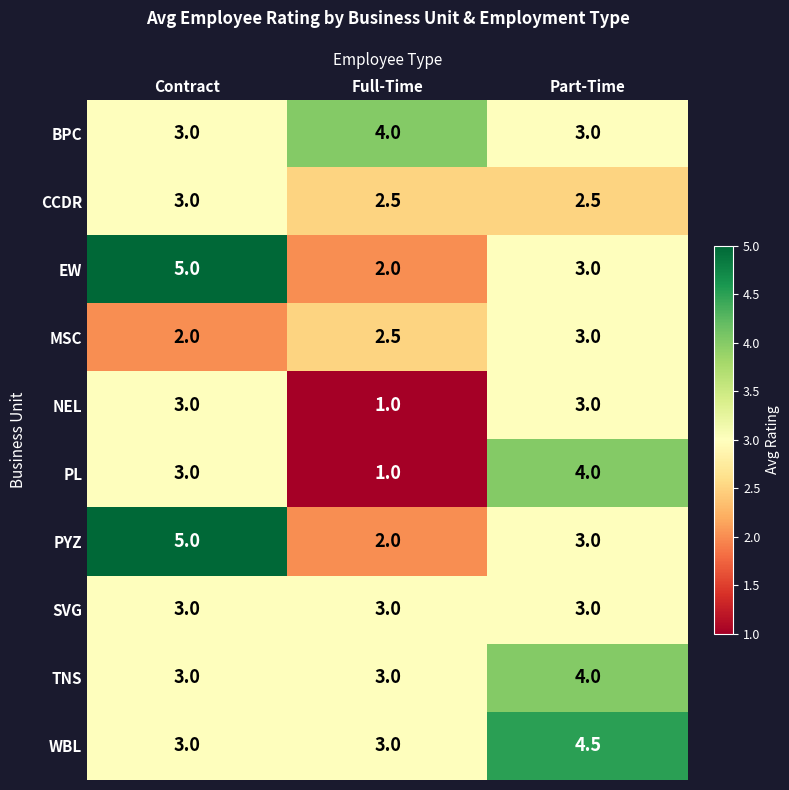

What is the difference between the second highest and minimum values in the MSC series?

0.5